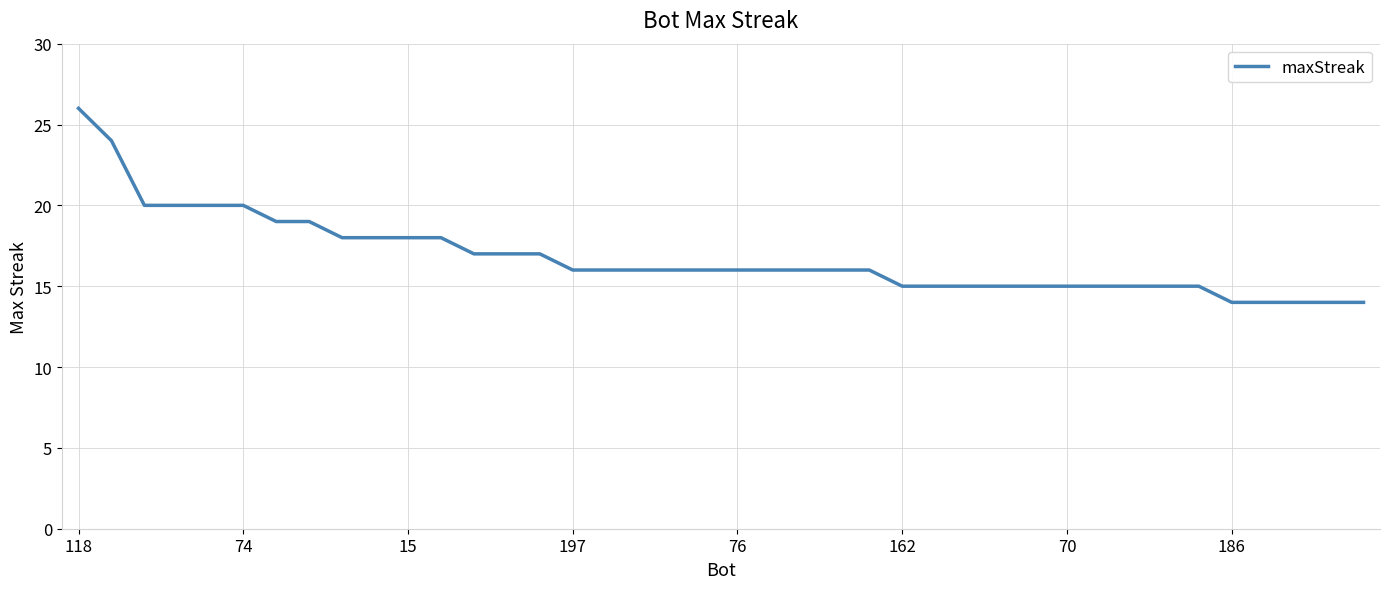

What is the maximum value shown in the chart?

26